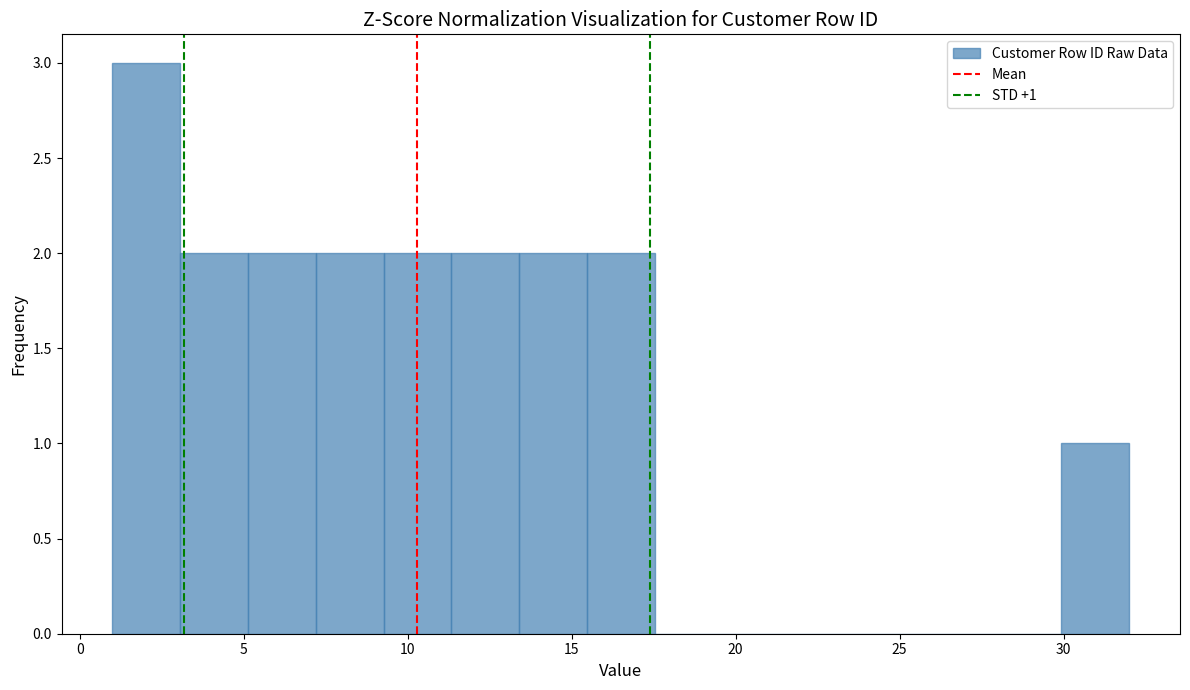

Over which range of the x-axis is the bar tallest?

1.0 to 3.0